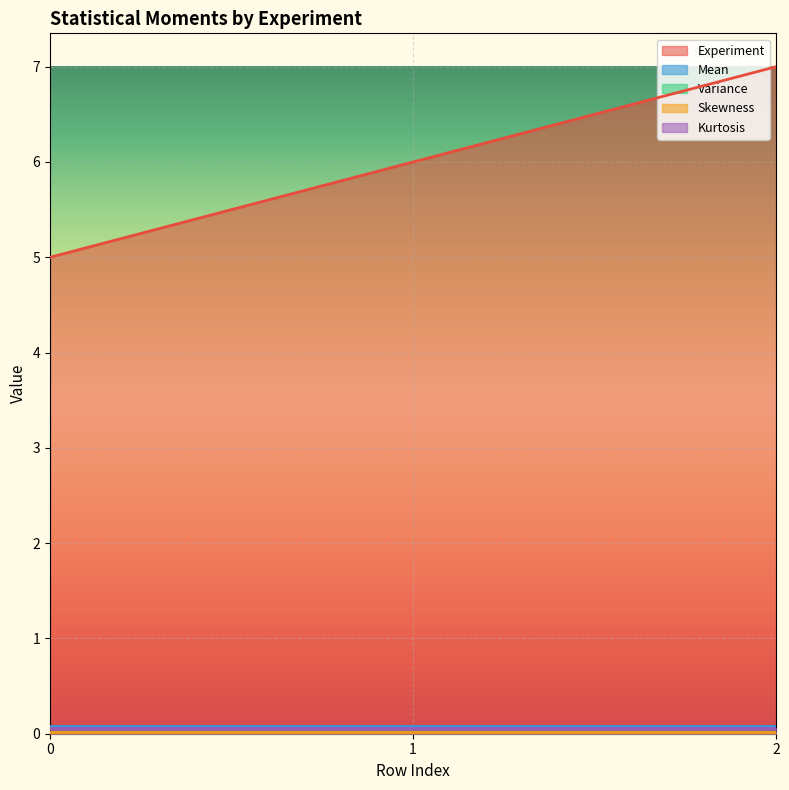

True or false: Experiment has a value of 10.9 at 2.

False